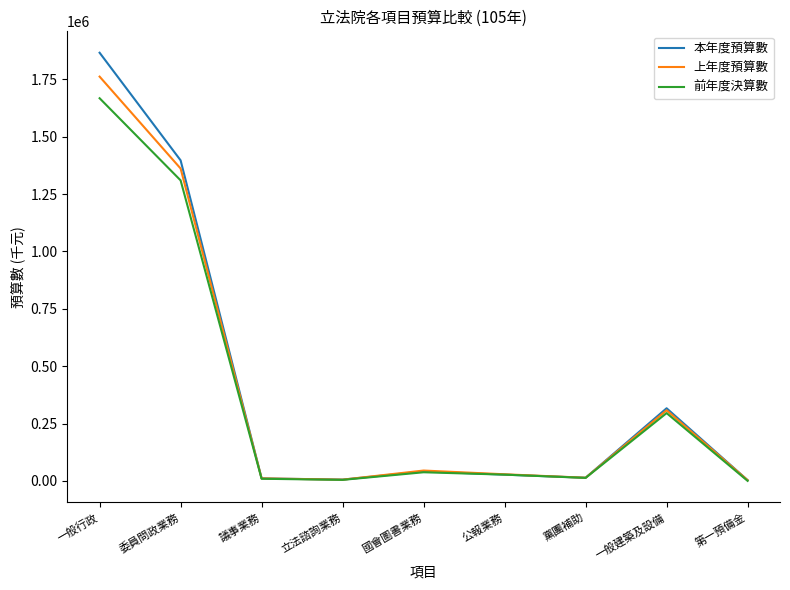

What is the highest value of the 上年度預算數 series?

1761809